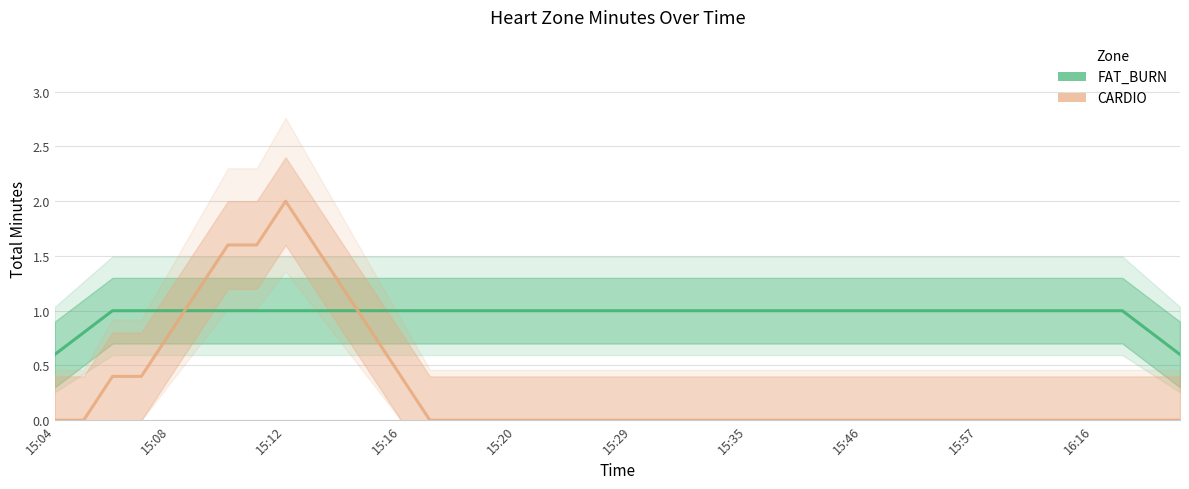

Is the value of FAT_BURN at 15:04 greater than the value of CARDIO at 30?

Yes